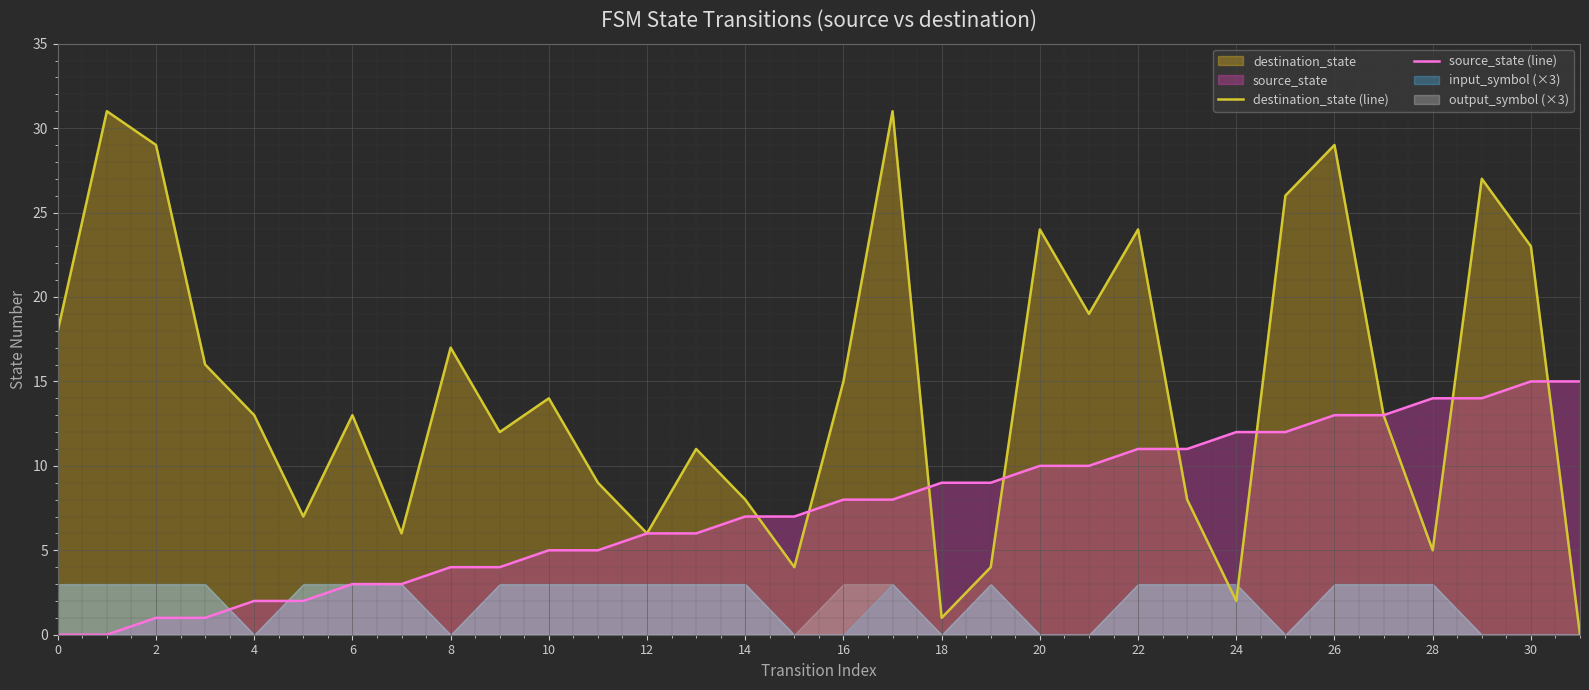

What is the maximum value for source_state (line)?

15